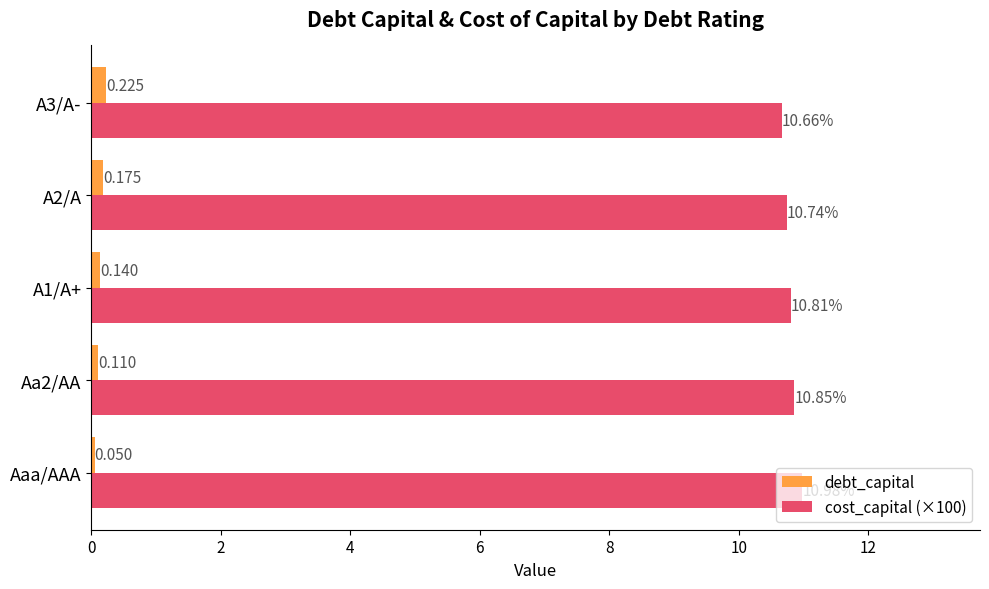

At which category does the chart reach its peak across all series?

Aaa/AAA